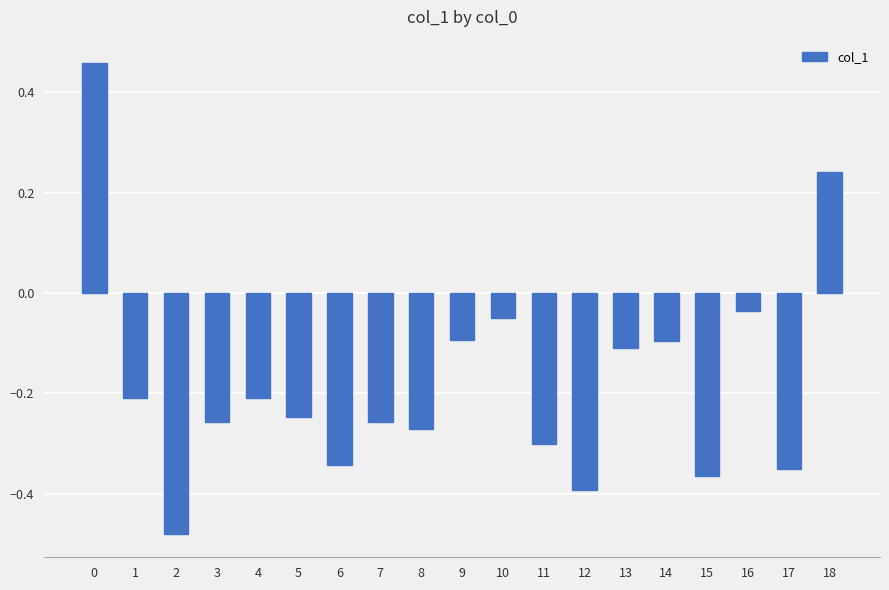

How many values are below 0?

17